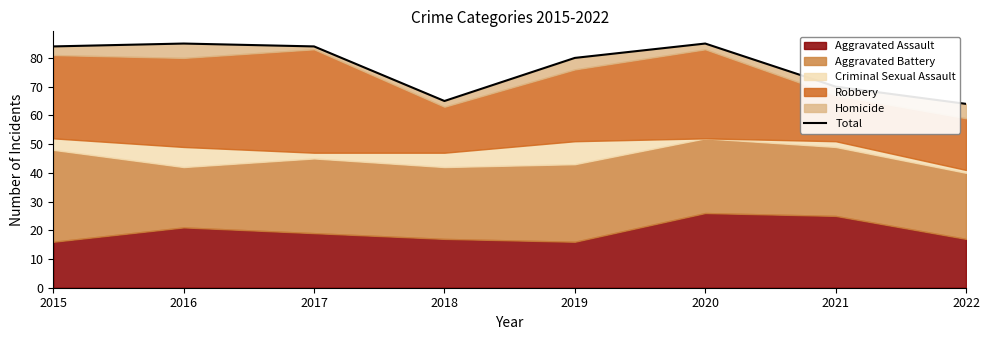

Between 2016 and 2019, which is larger?

2016